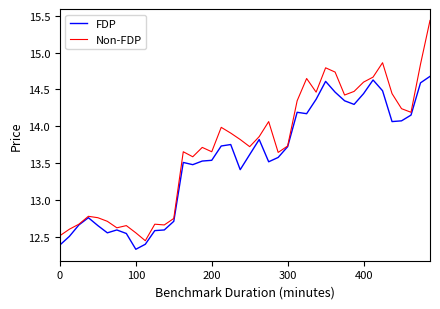

Which series has the largest range (max minus min)?

Non-FDP